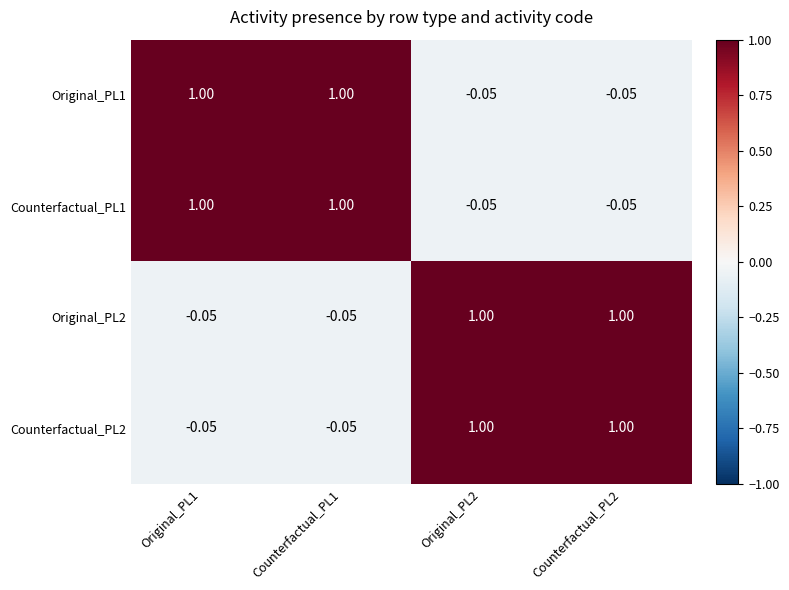

Is the value of Counterfactual_PL1 at Original_PL2 greater than the value of Original_PL2 at Counterfactual_PL2?

No